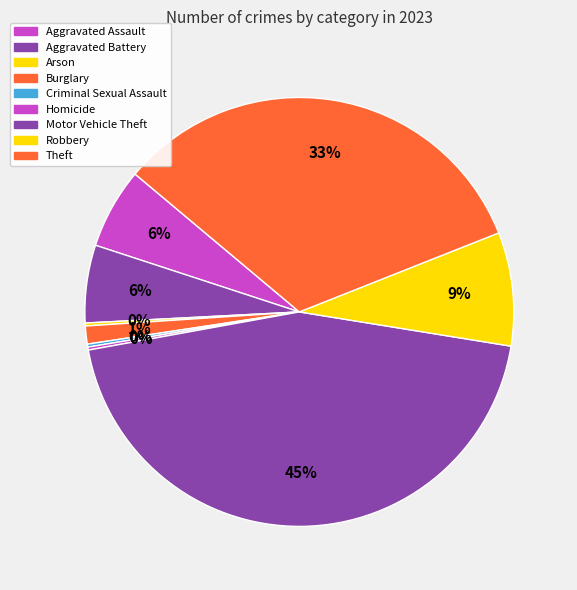

Which category has the smallest portion of the pie?

Arson